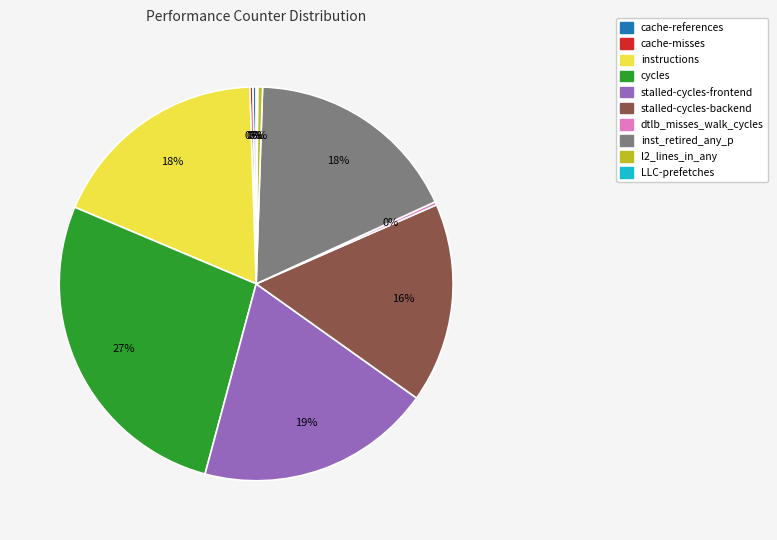

To the nearest percent, what portion does stalled-cycles-backend represent?

16%